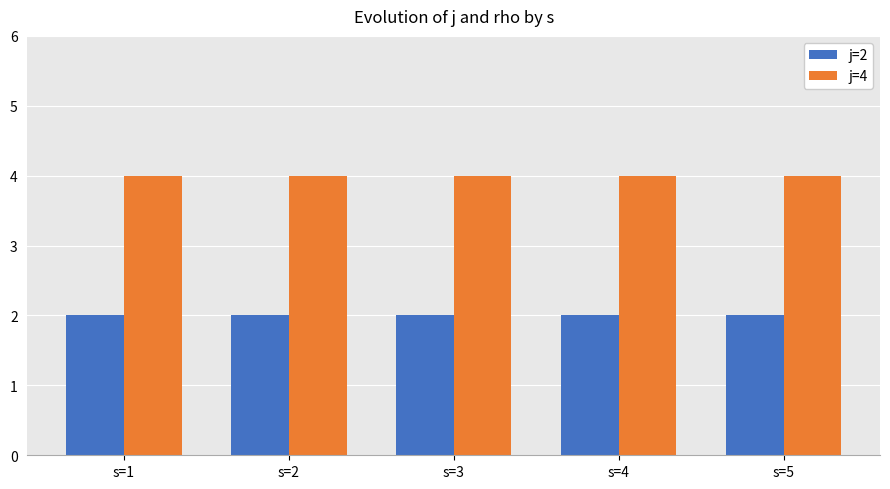

List the series in order of their overall mean, lowest first.

j=2, j=4